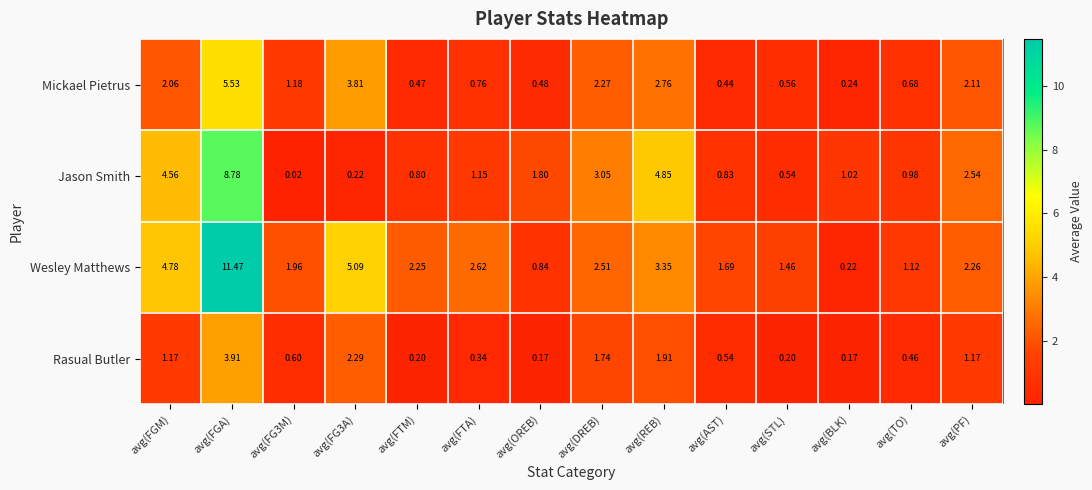

Which series has the widest spread of values?

Wesley Matthews